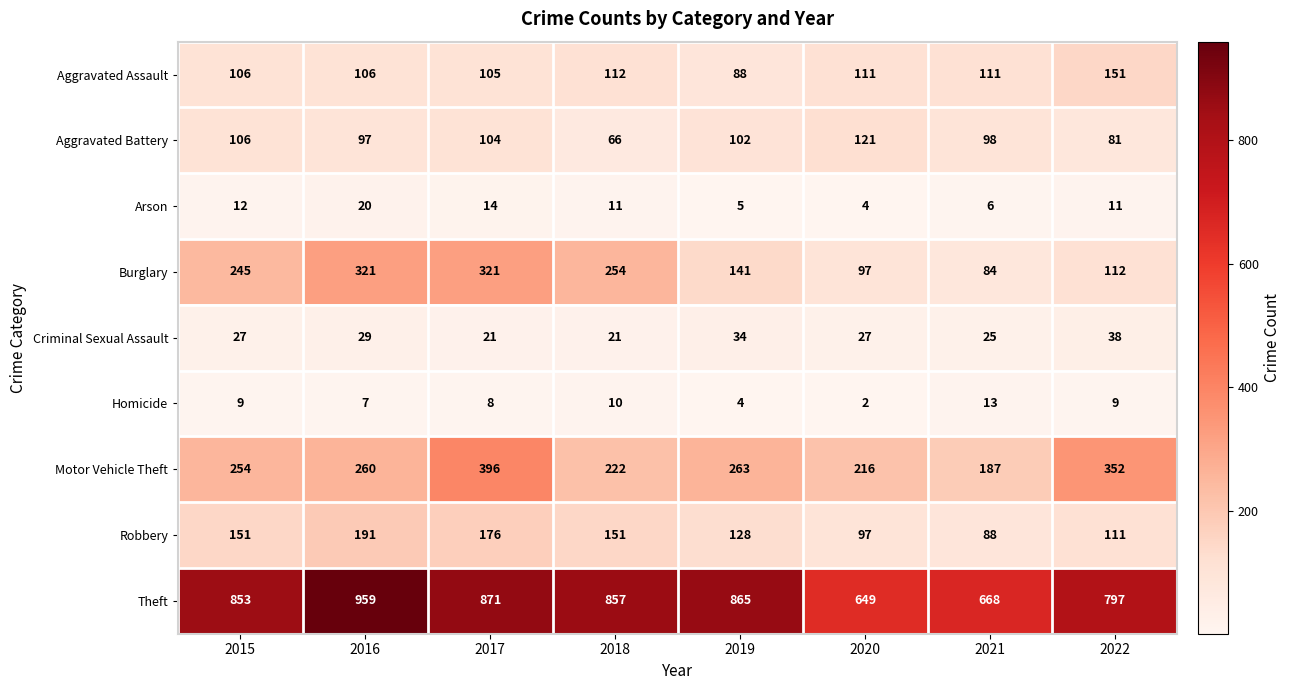

How many series are shown in this chart?

9